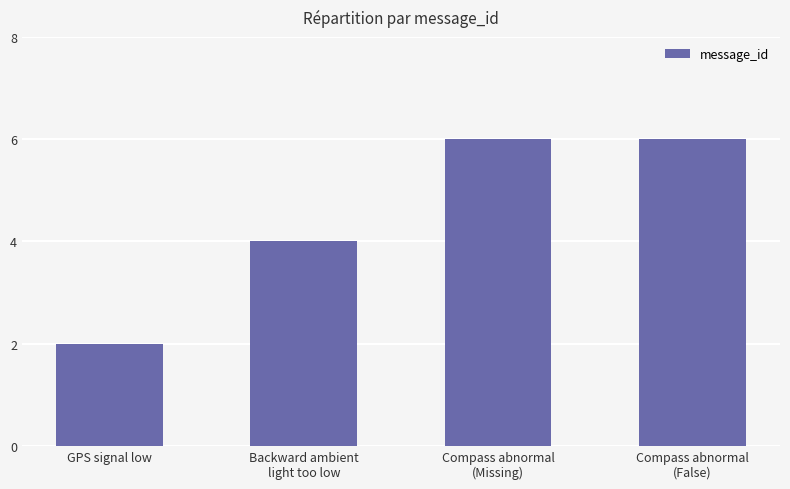

Is it true that the value at Backward ambient
light too low is 7?

False